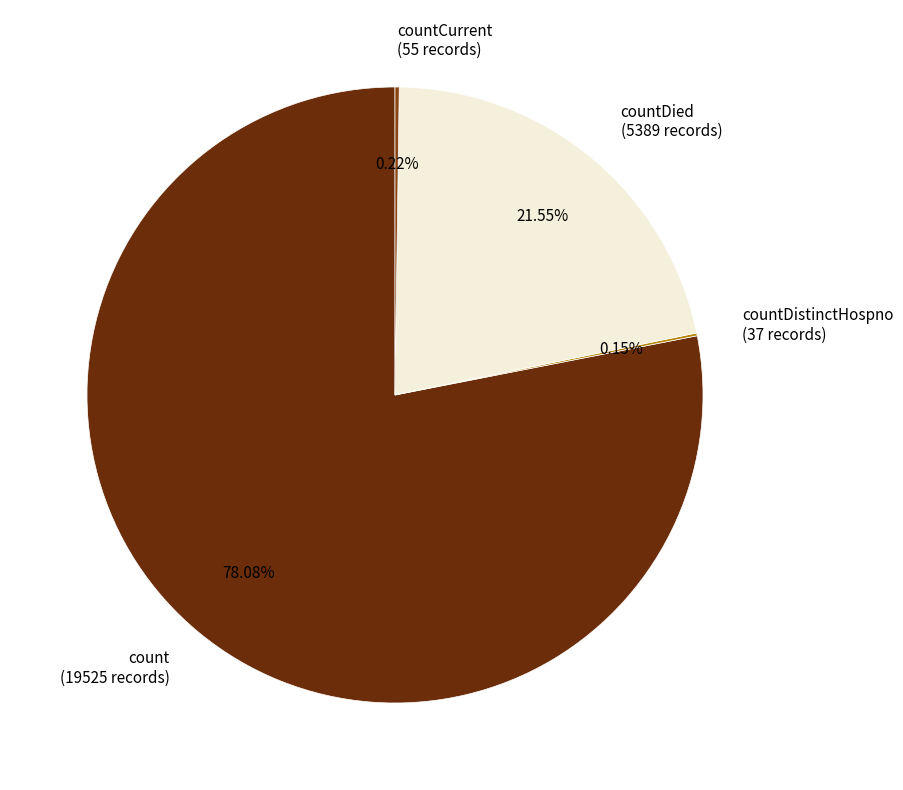

What is the largest slice in the pie chart?

count